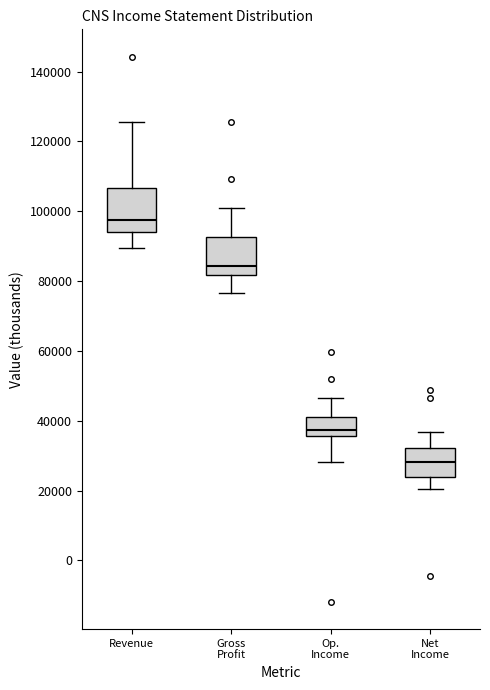

Which box has the highest median line?

Revenue